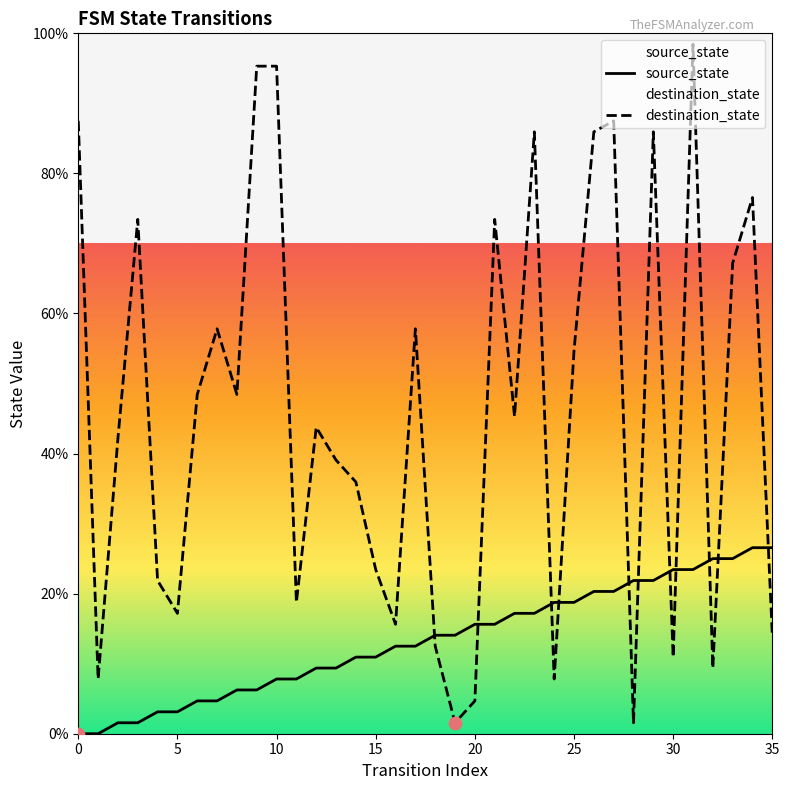

Which series has the largest Y range (max minus min)?

destination_state